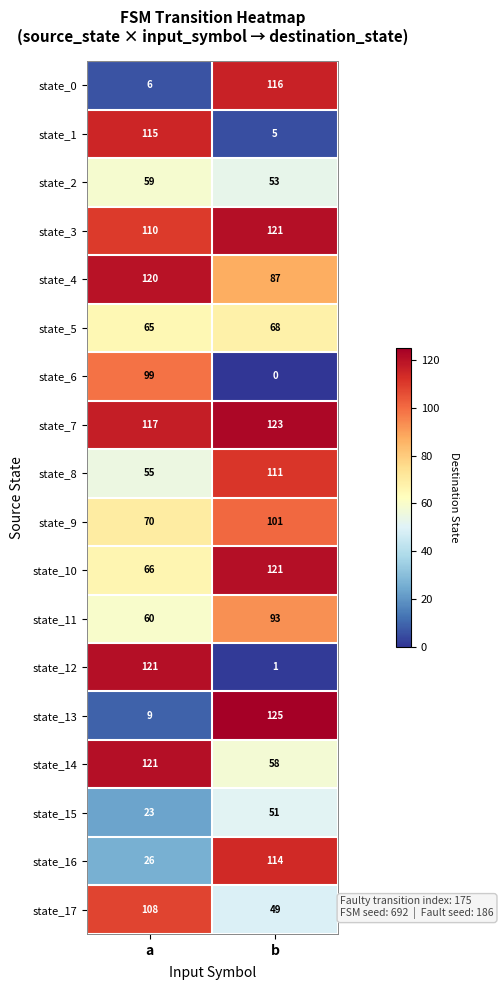

List the labels in order of state_8 value, largest first.

b, a